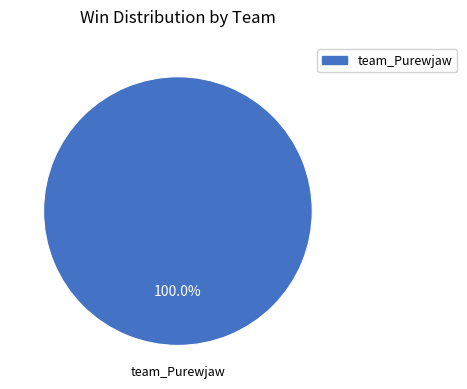

Is there any slice that represents more than half of the pie?

Yes